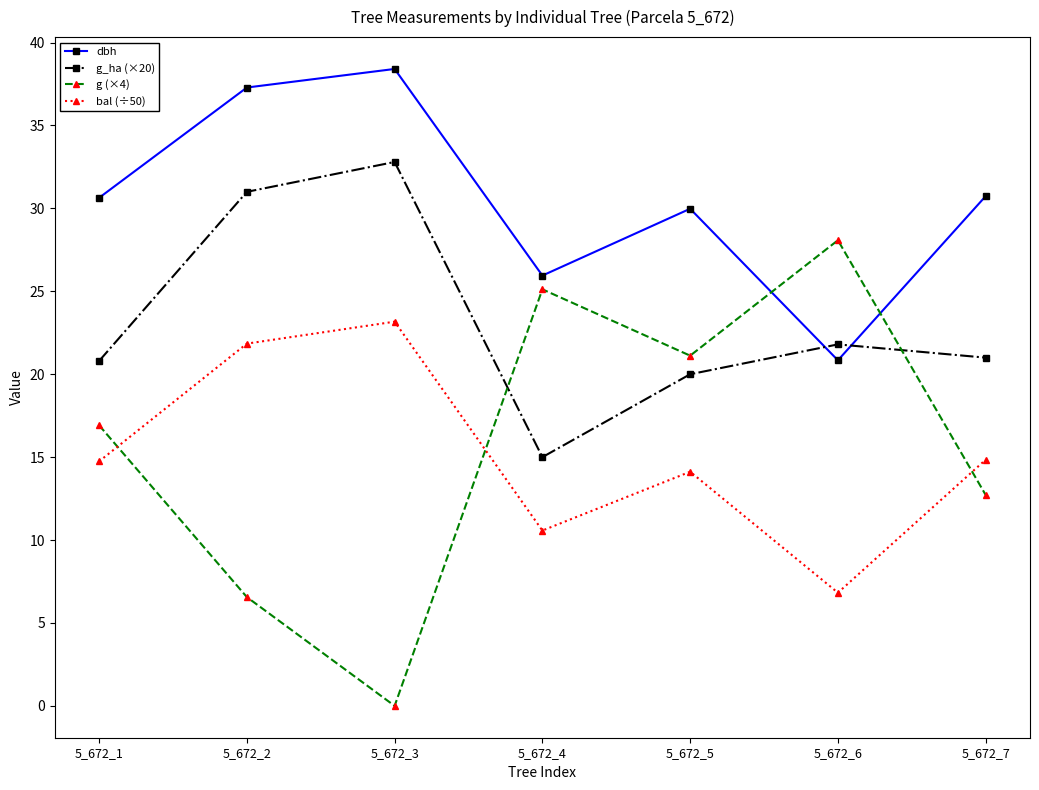

What is the average value of the g_ha (×20) series?

23.2